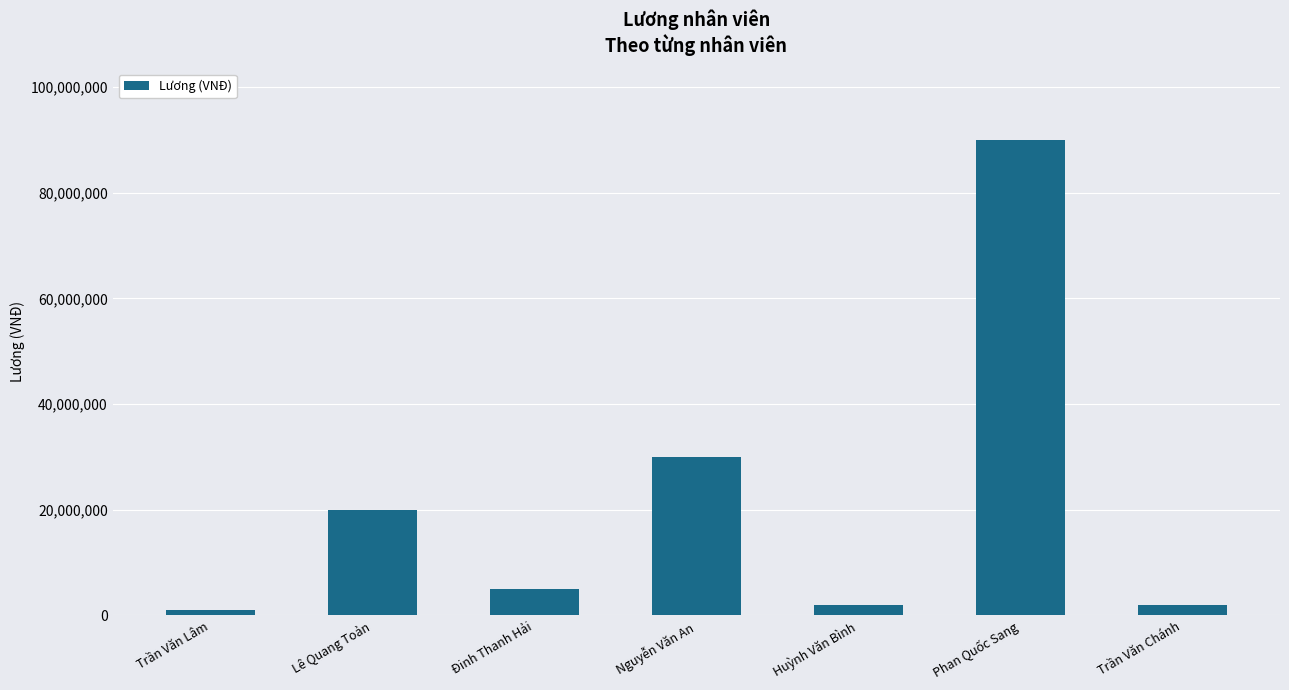

How many bars are there in total?

7